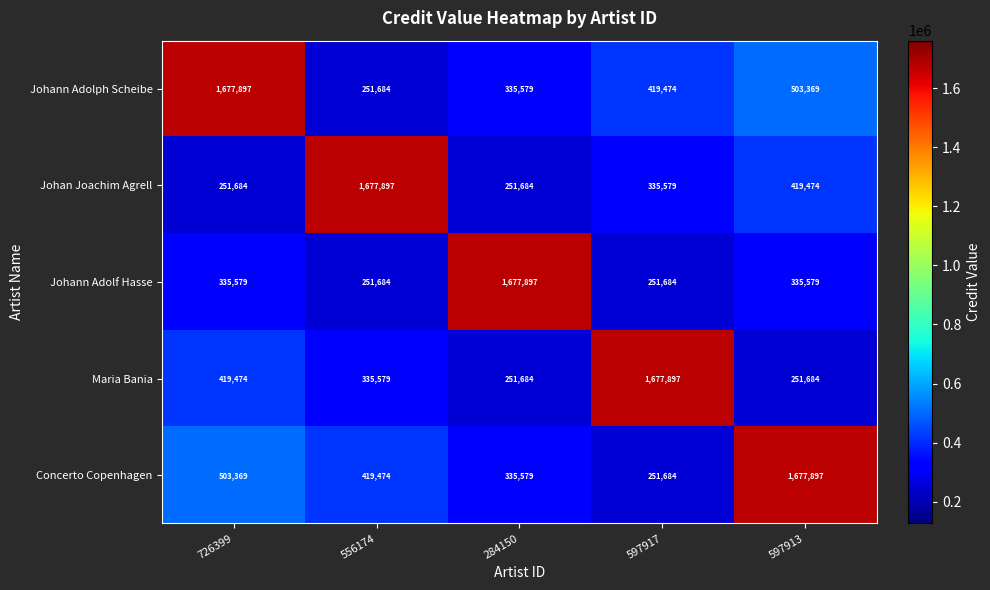

What is the highest value of the Johan Joachim Agrell series?

1677897